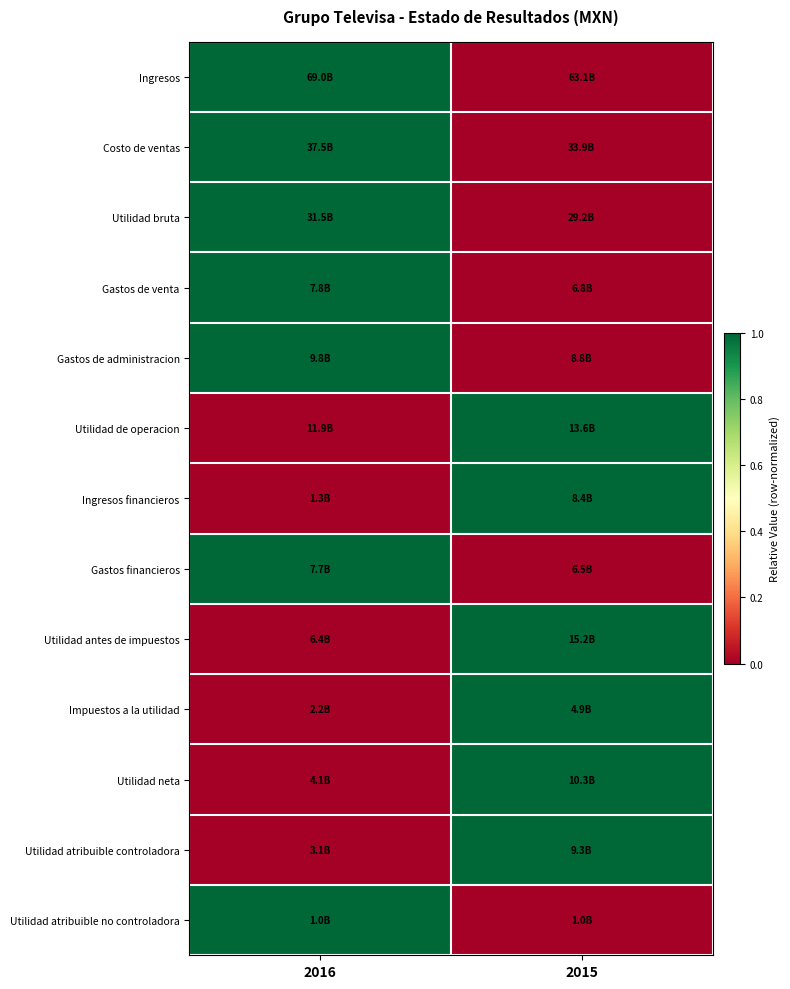

Count the number of data series in this chart.

13